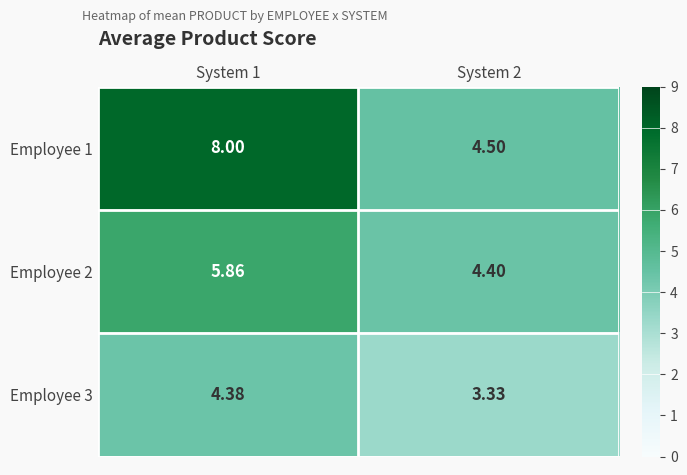

Is the value of Employee 3 at System 1 greater than the value of Employee 1 at System 1?

No